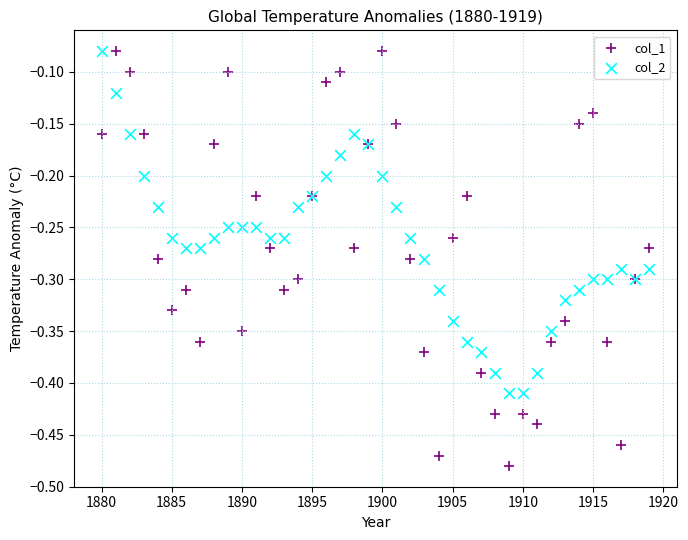

Which series has the widest spread of Y values?

col_1